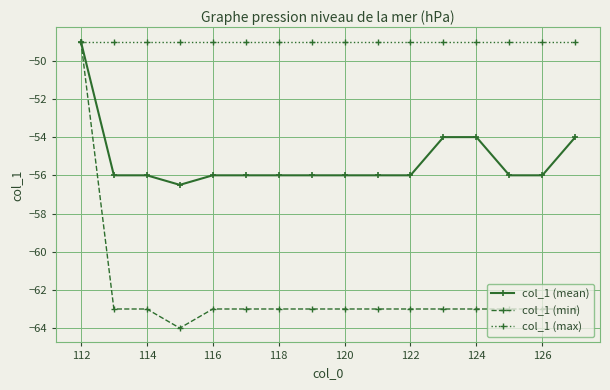

Rank the series by their average value, from highest to lowest.

col_1 (max), col_1 (mean), col_1 (min)